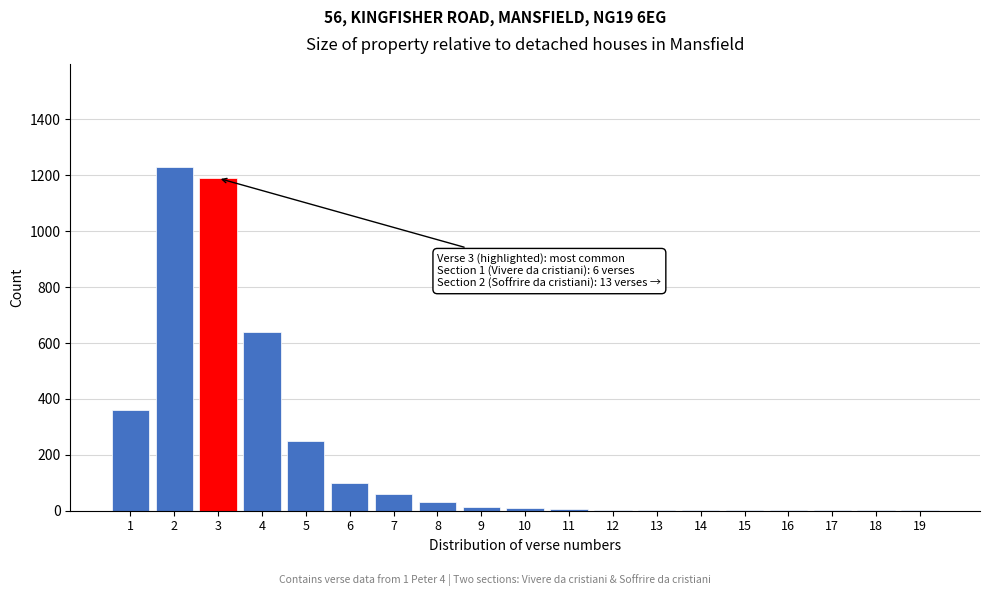

What is the sum of all values?

3899